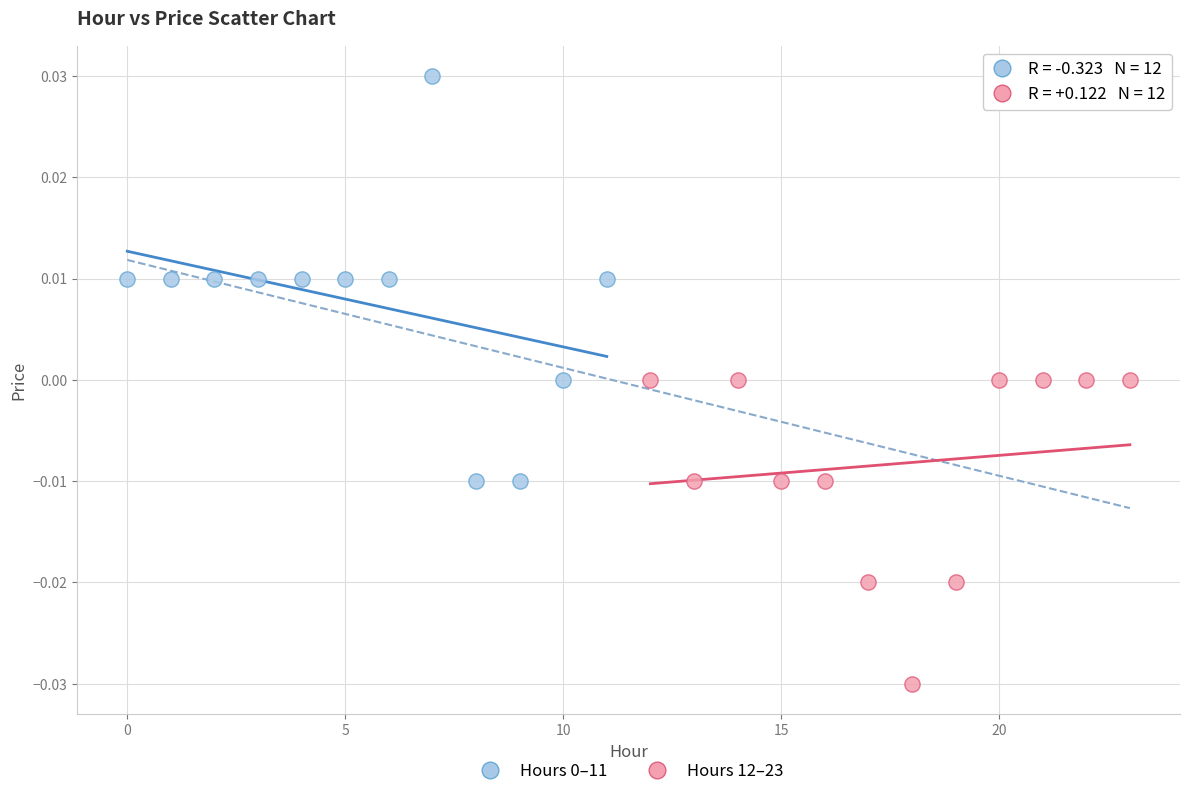

Which series contains the lowest Y value?

Hours 12–23